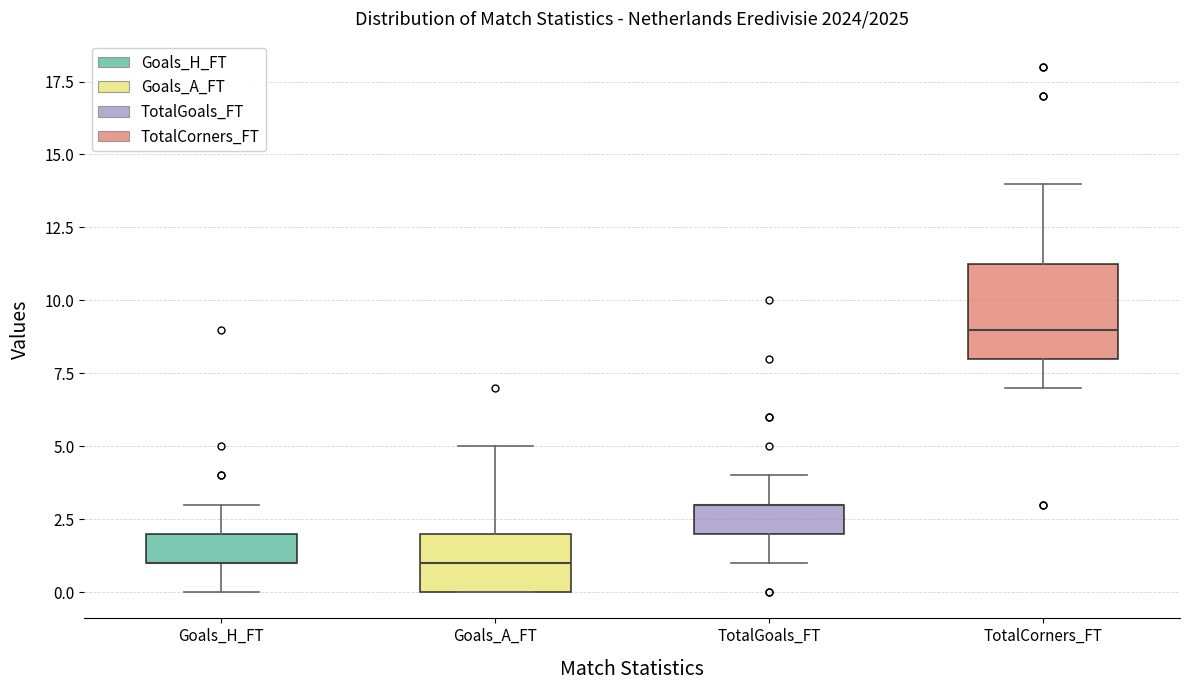

Reading left to right, read every box against the y-axis: the position of its median line, the range the box covers, and the ends of its whiskers. The values are not printed on the chart, so give them approximately, as read against the axis.

Goals_H_FT: median 1.0 (drawn on the box's lower edge), box 1.0 to 2.0, whiskers 0.0 to 3.0
Goals_A_FT: median 1.0, box 0.0 to 2.0, whiskers 0.0 to 5.0
TotalGoals_FT: median 3.0 (drawn on the box's upper edge), box 2.0 to 3.0, whiskers 1.0 to 4.0
TotalCorners_FT: median 9.0, box 8.0 to 11.5, whiskers 7.0 to 14.0